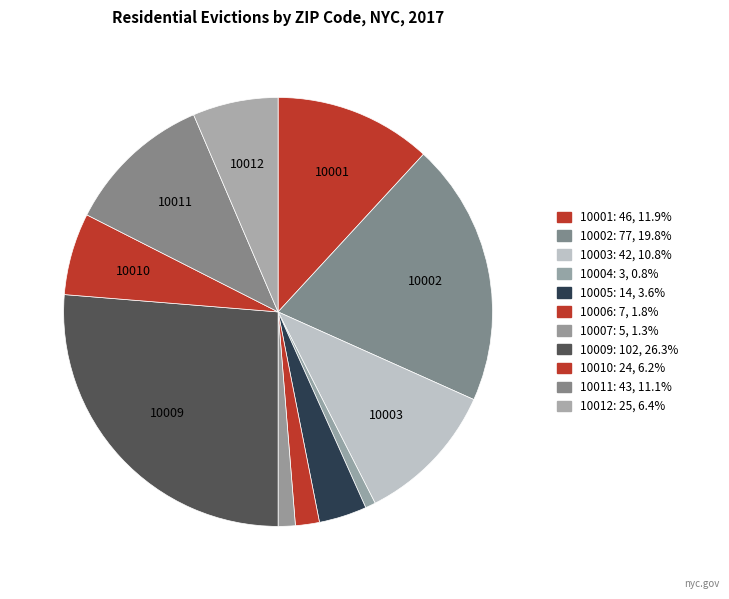

How many segments does this pie chart have?

11